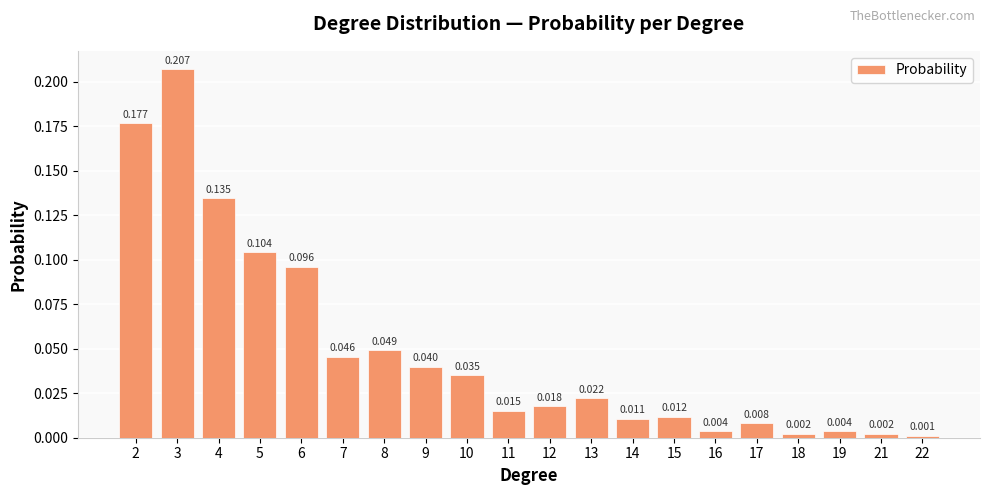

List the labels in order of value, largest first.

3, 2, 4, 5, 6, 8, 7, 9, 10, 13, 12, 11, 15, 14, 17, 16, 19, 18, 21, 22